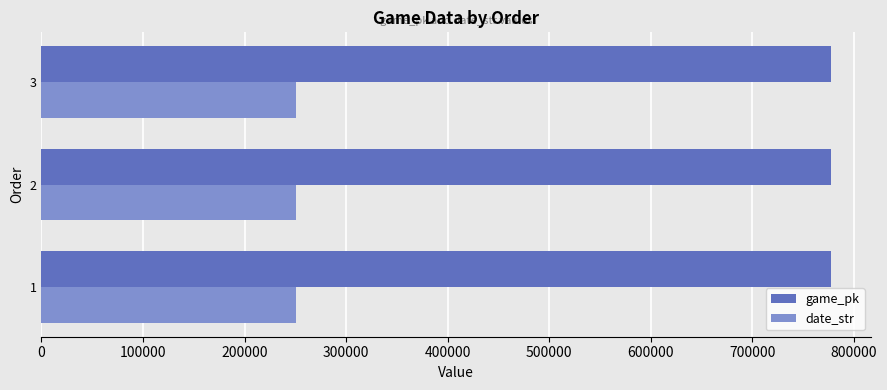

What is the total value across all series at 1?

1028144